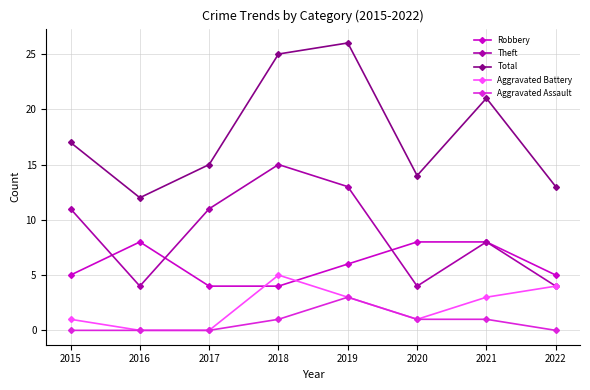

What is the value of the Aggravated Battery point at the 4th from the left?

5